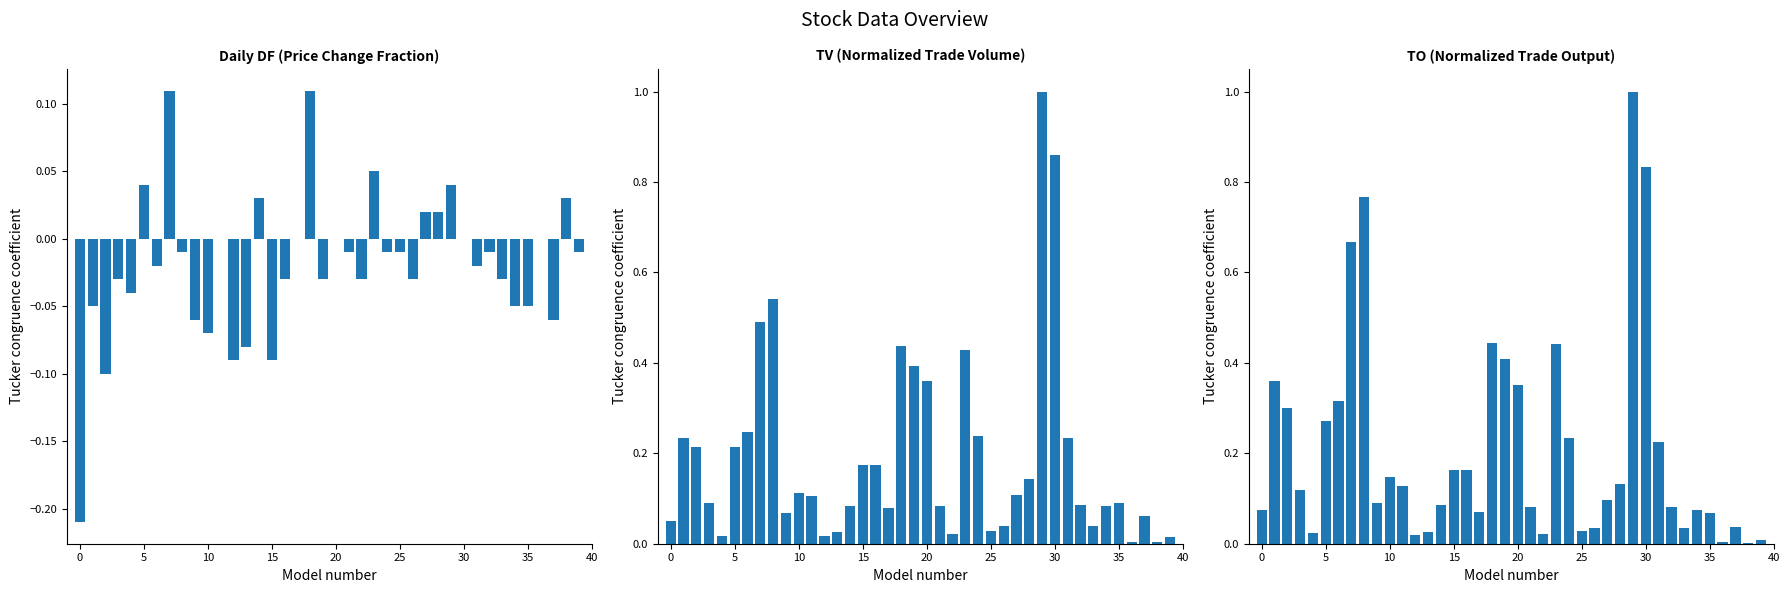

Is it true that DF equals -0.0 at 25?

False